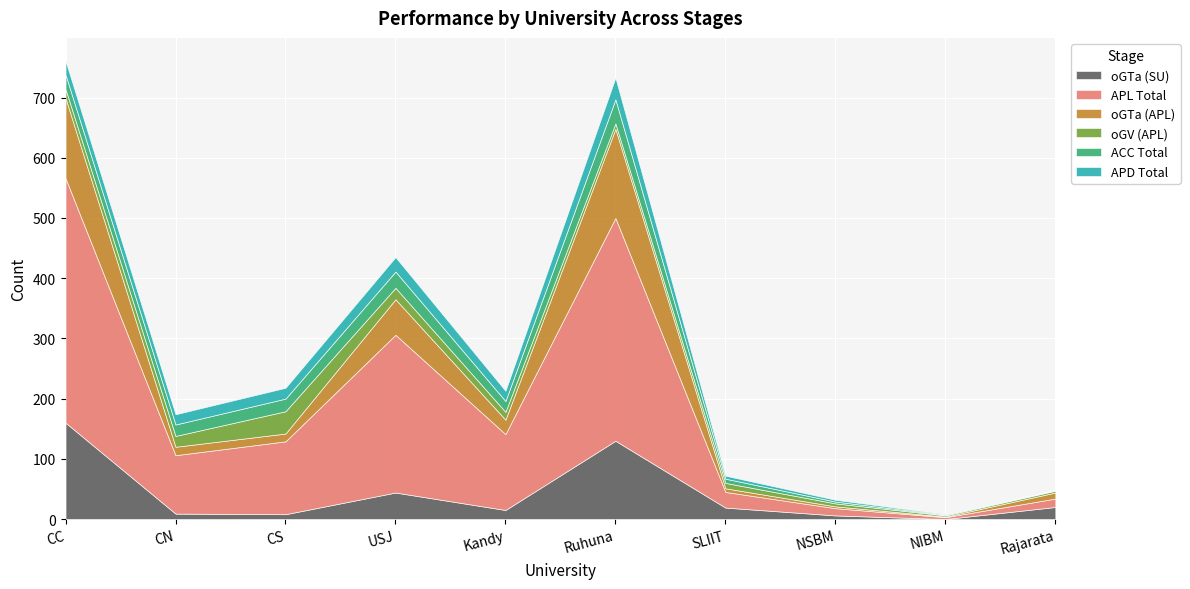

The APD Total series shows 43 at USJ. True or false?

False